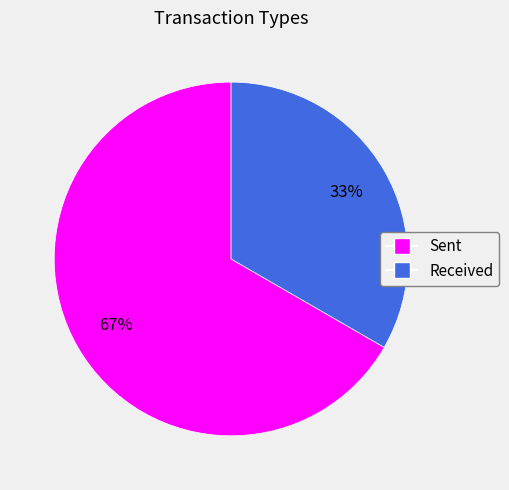

Does any single category account for the majority?

Yes